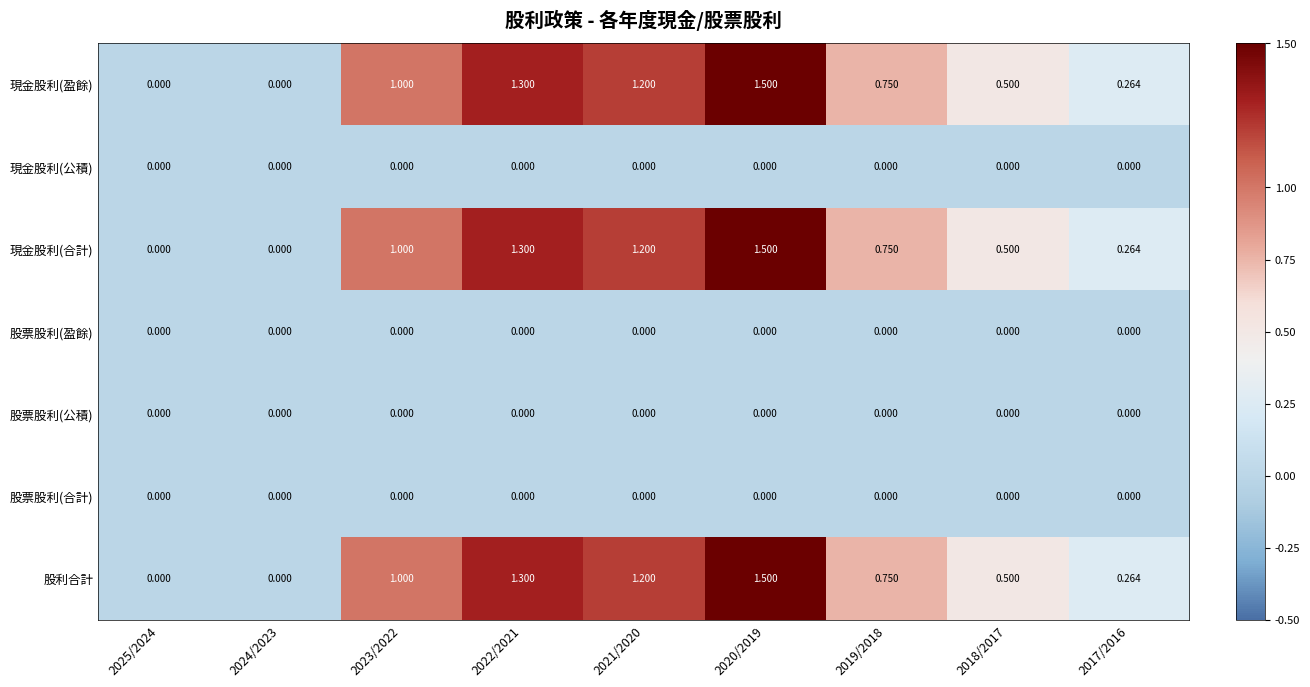

Reading left to right, extract all data points from this chart.

現金股利(盈餘): 2025/2024=0.0	2024/2023=0.0	2023/2022=1.0	2022/2021=1.3	2021/2020=1.2	2020/2019=1.5	2019/2018=0.8	2018/2017=0.5	2017/2016=0.3
現金股利(公積): 2025/2024=0.0	2024/2023=0.0	2023/2022=0.0	2022/2021=0.0	2021/2020=0.0	2020/2019=0.0	2019/2018=0.0	2018/2017=0.0	2017/2016=0.0
現金股利(合計): 2025/2024=0.0	2024/2023=0.0	2023/2022=1.0	2022/2021=1.3	2021/2020=1.2	2020/2019=1.5	2019/2018=0.8	2018/2017=0.5	2017/2016=0.3
股票股利(盈餘): 2025/2024=0.0	2024/2023=0.0	2023/2022=0.0	2022/2021=0.0	2021/2020=0.0	2020/2019=0.0	2019/2018=0.0	2018/2017=0.0	2017/2016=0.0
股票股利(公積): 2025/2024=0.0	2024/2023=0.0	2023/2022=0.0	2022/2021=0.0	2021/2020=0.0	2020/2019=0.0	2019/2018=0.0	2018/2017=0.0	2017/2016=0.0
股票股利(合計): 2025/2024=0.0	2024/2023=0.0	2023/2022=0.0	2022/2021=0.0	2021/2020=0.0	2020/2019=0.0	2019/2018=0.0	2018/2017=0.0	2017/2016=0.0
股利合計: 2025/2024=0.0	2024/2023=0.0	2023/2022=1.0	2022/2021=1.3	2021/2020=1.2	2020/2019=1.5	2019/2018=0.8	2018/2017=0.5	2017/2016=0.3